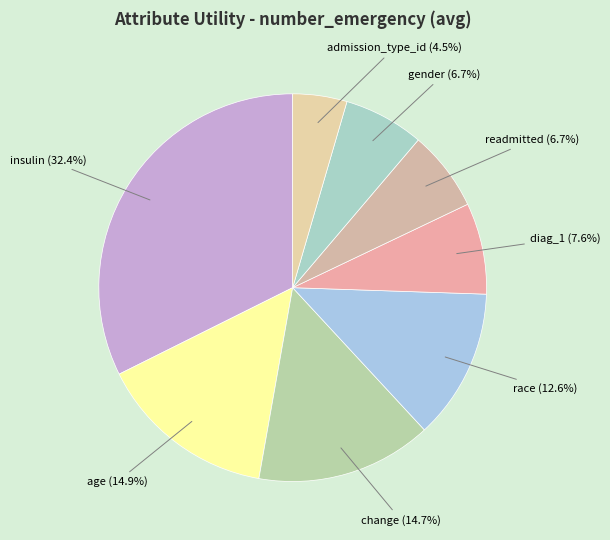

To the nearest percent, what is the difference between the largest and smallest slice percentages?

28%